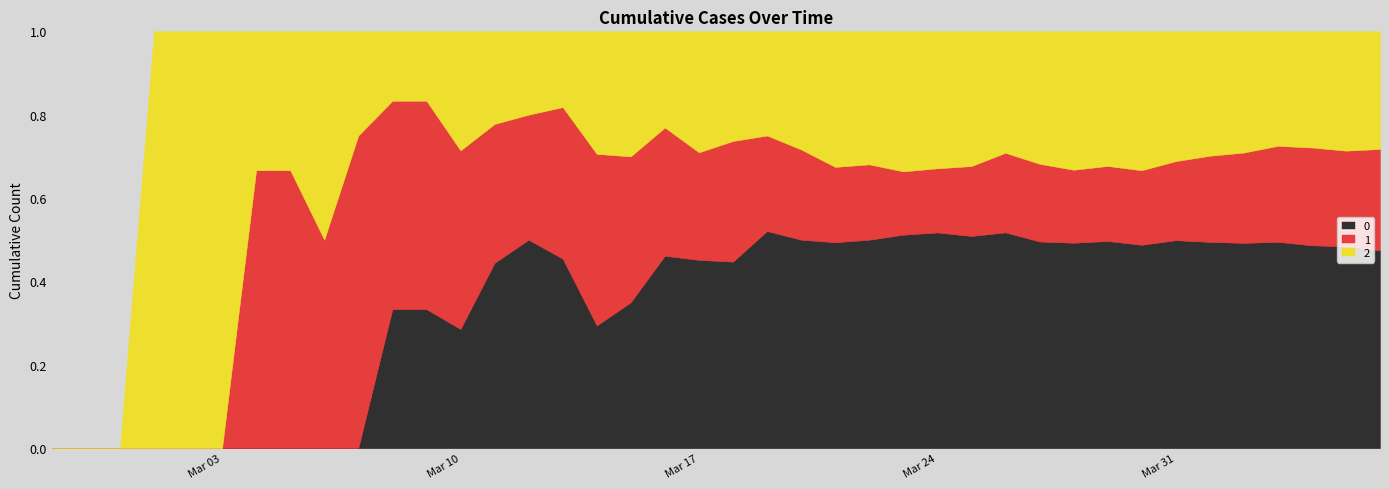

What is the average value of the 2 series?

48